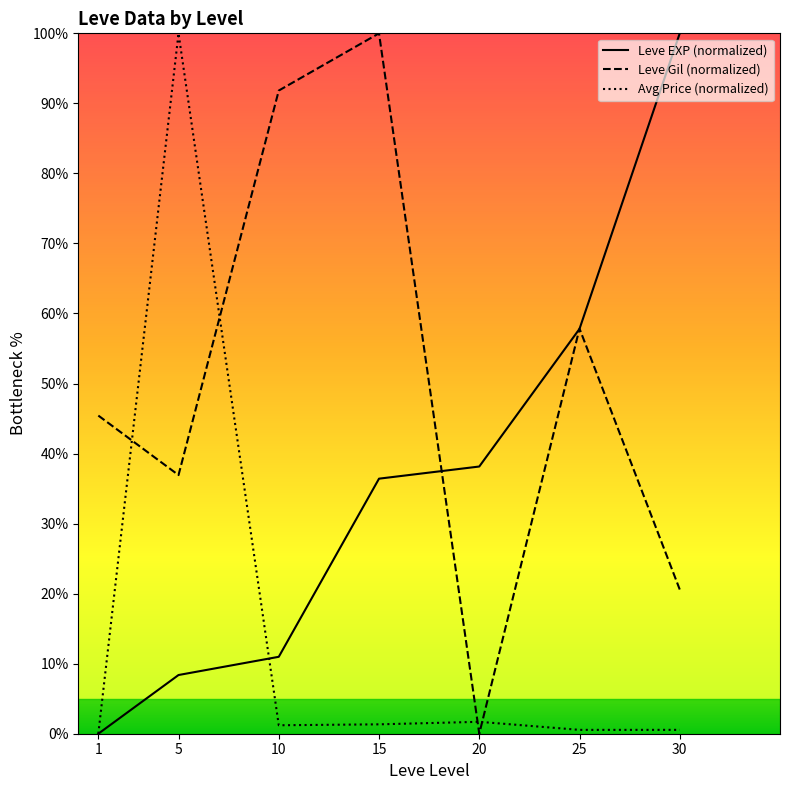

What are all the series names shown in the legend?

Leve EXP (normalized), Leve Gil (normalized), Avg Price (normalized)